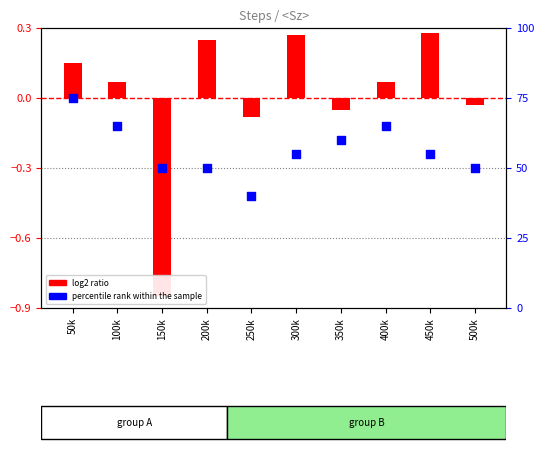

Which series contains the lowest Y value?

log2 ratio